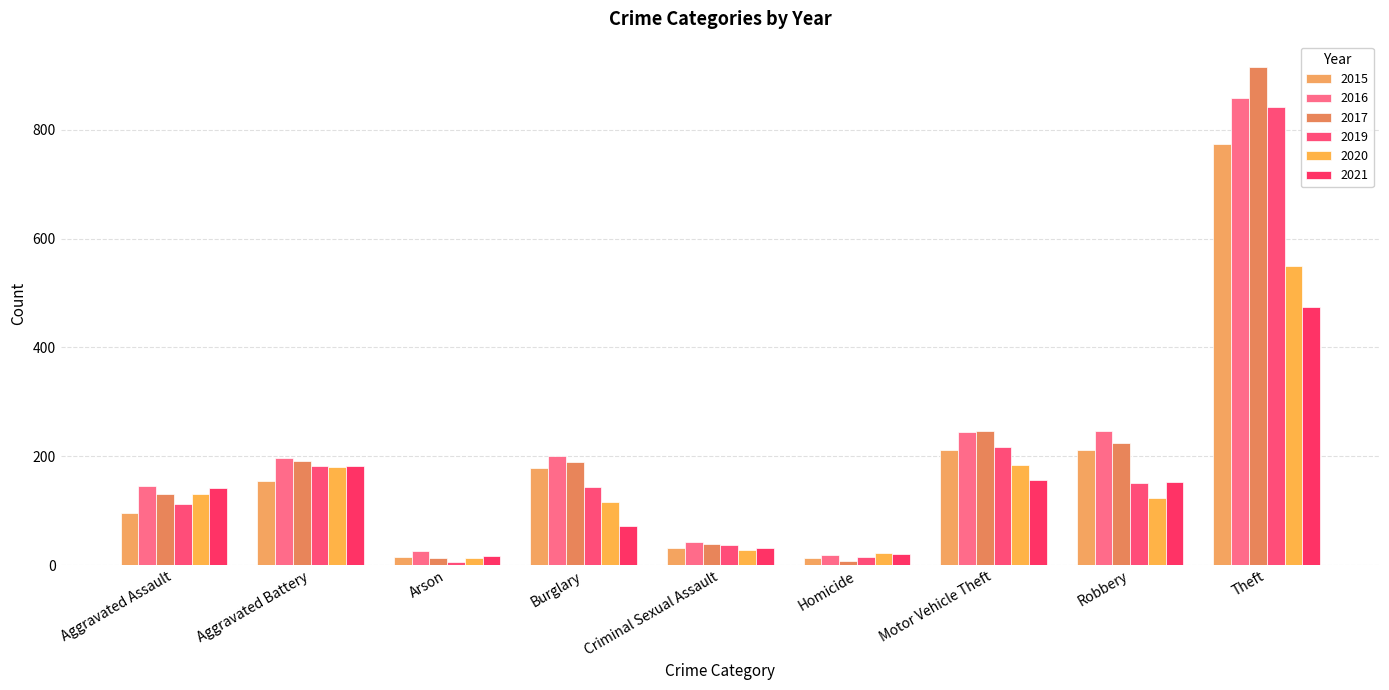

Rank the series by their maximum value, from lowest to highest.

2021, 2020, 2015, 2019, 2016, 2017